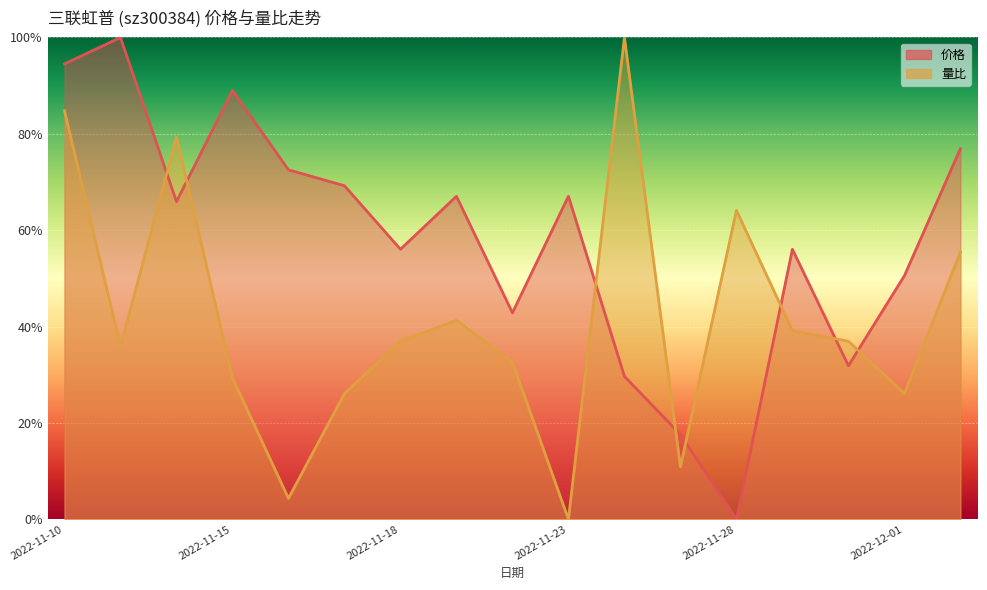

What is the sum of all 量比 values?

7.0